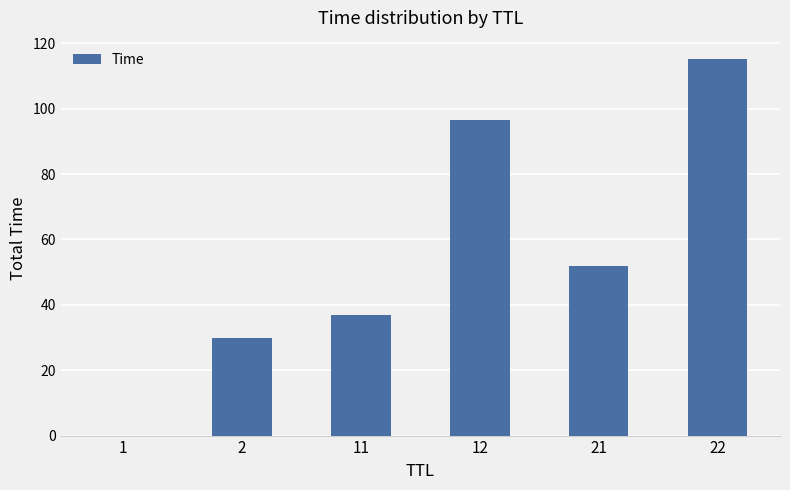

What is the greatest value displayed?

115.1